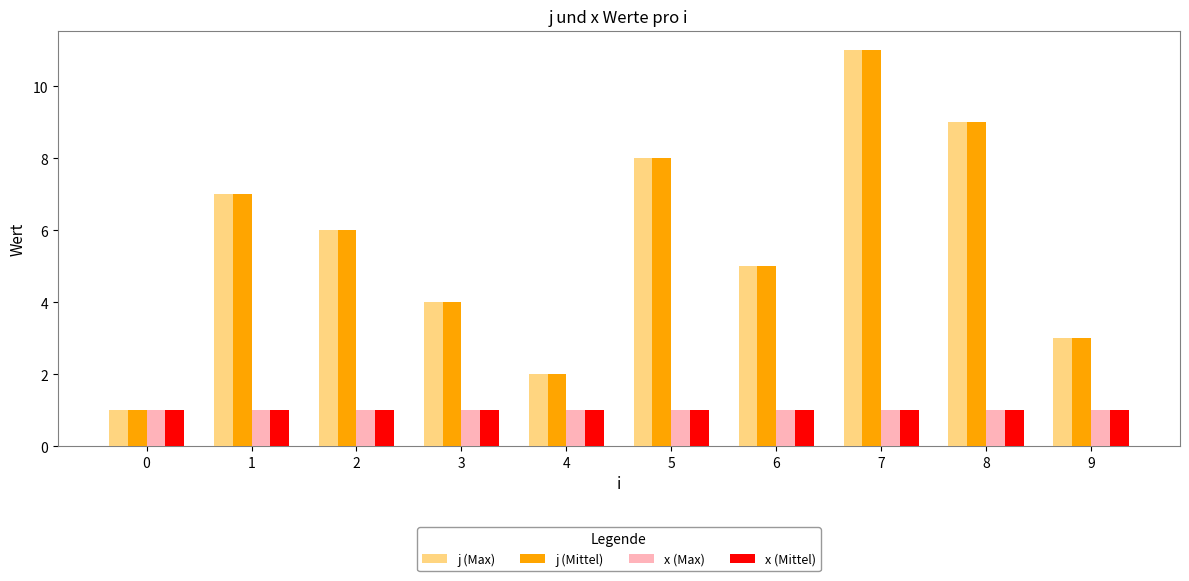

Rank the categories by j (Mittel) value from highest to lowest.

7, 8, 5, 1, 2, 6, 3, 9, 4, 0